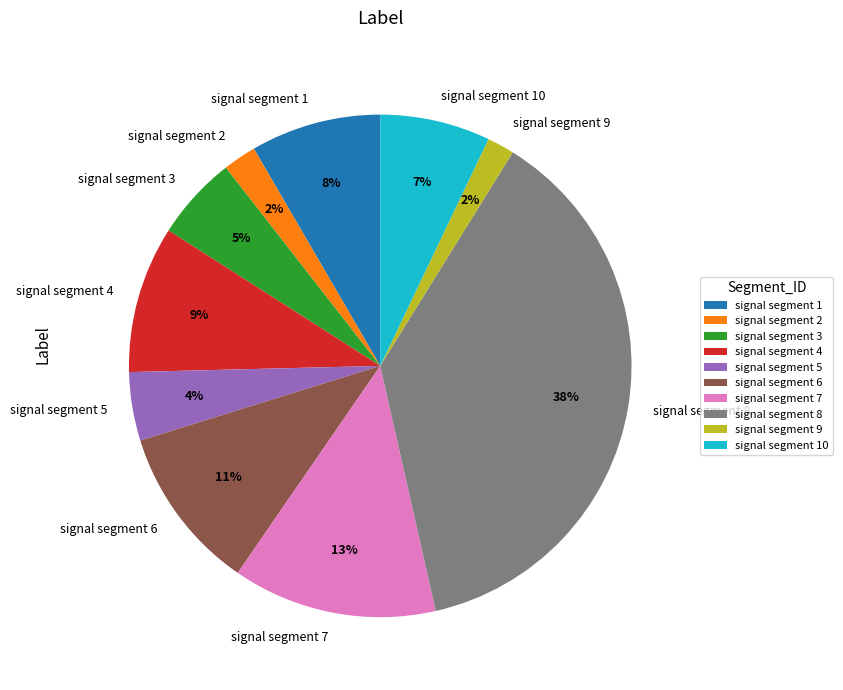

To the nearest percent, what portion does signal segment 2 represent?

2%